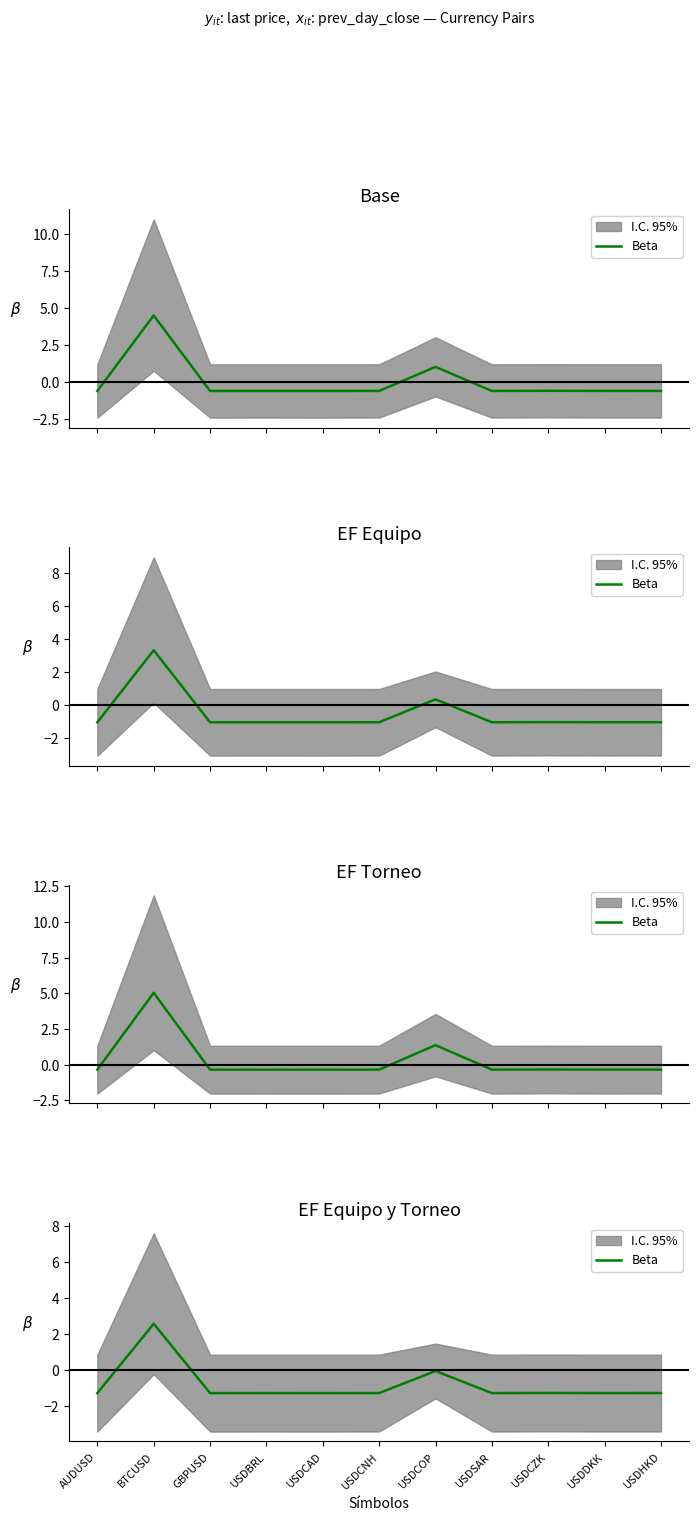

How many points are lower than both their immediate neighbors (excluding endpoints)?

4